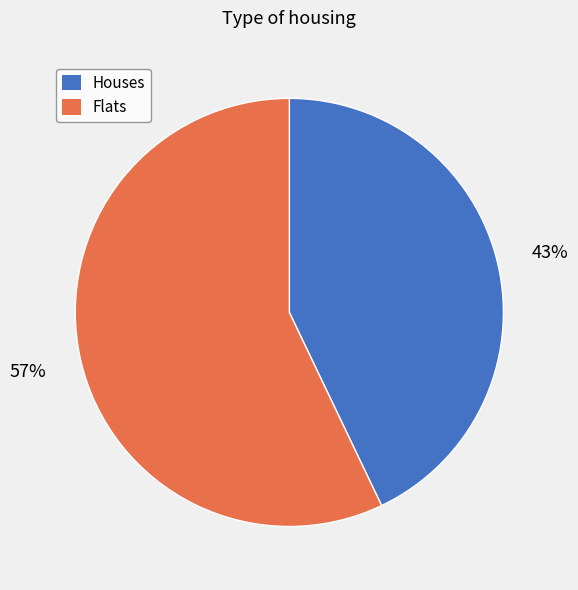

Is there any slice that represents more than half of the pie?

Yes